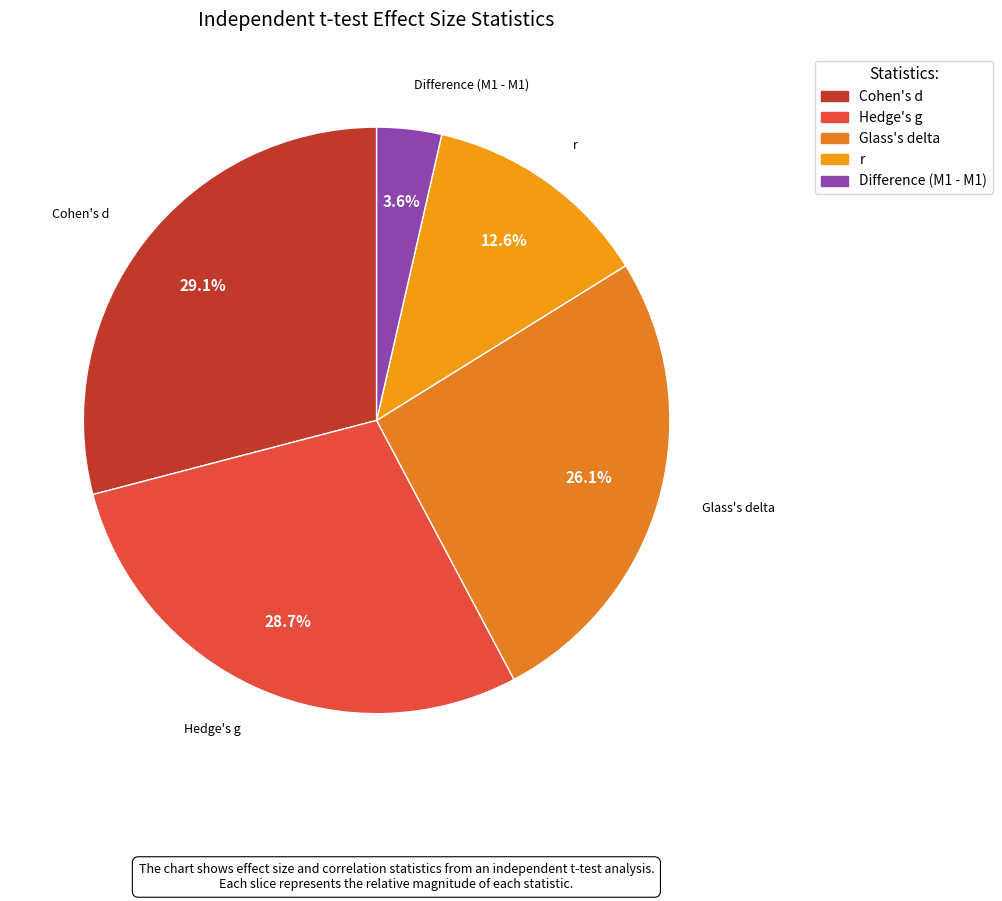

Is there any slice that represents more than half of the pie?

No